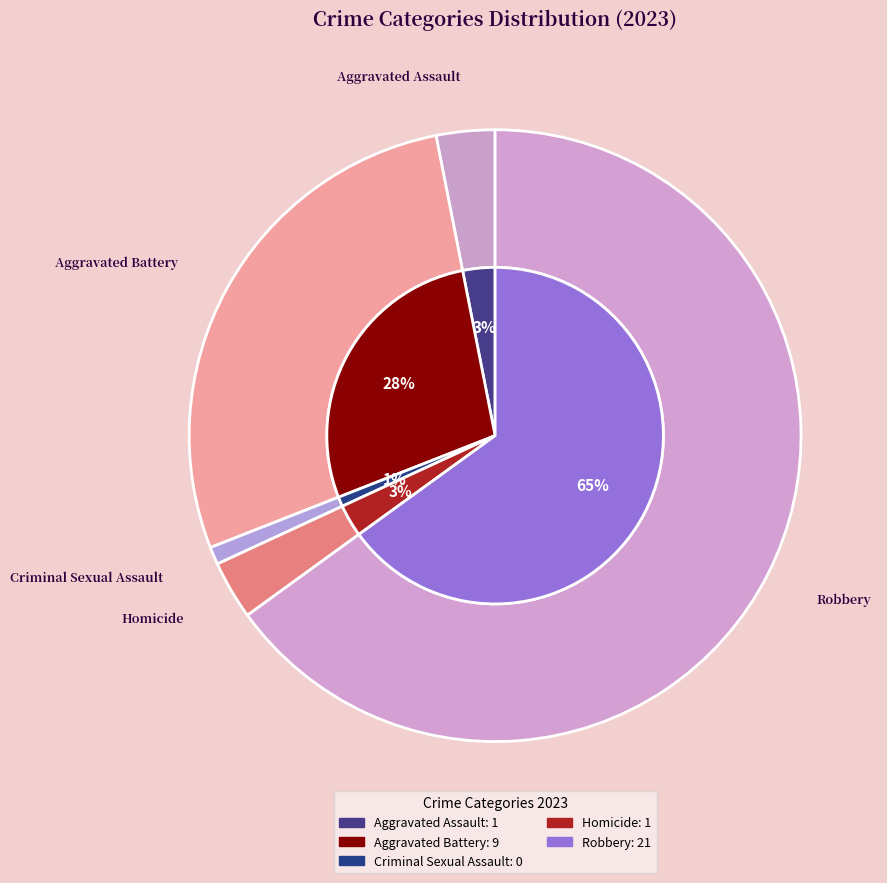

To the nearest percent, what is the difference between the Aggravated Battery and Criminal Sexual Assault slice percentages?

28%